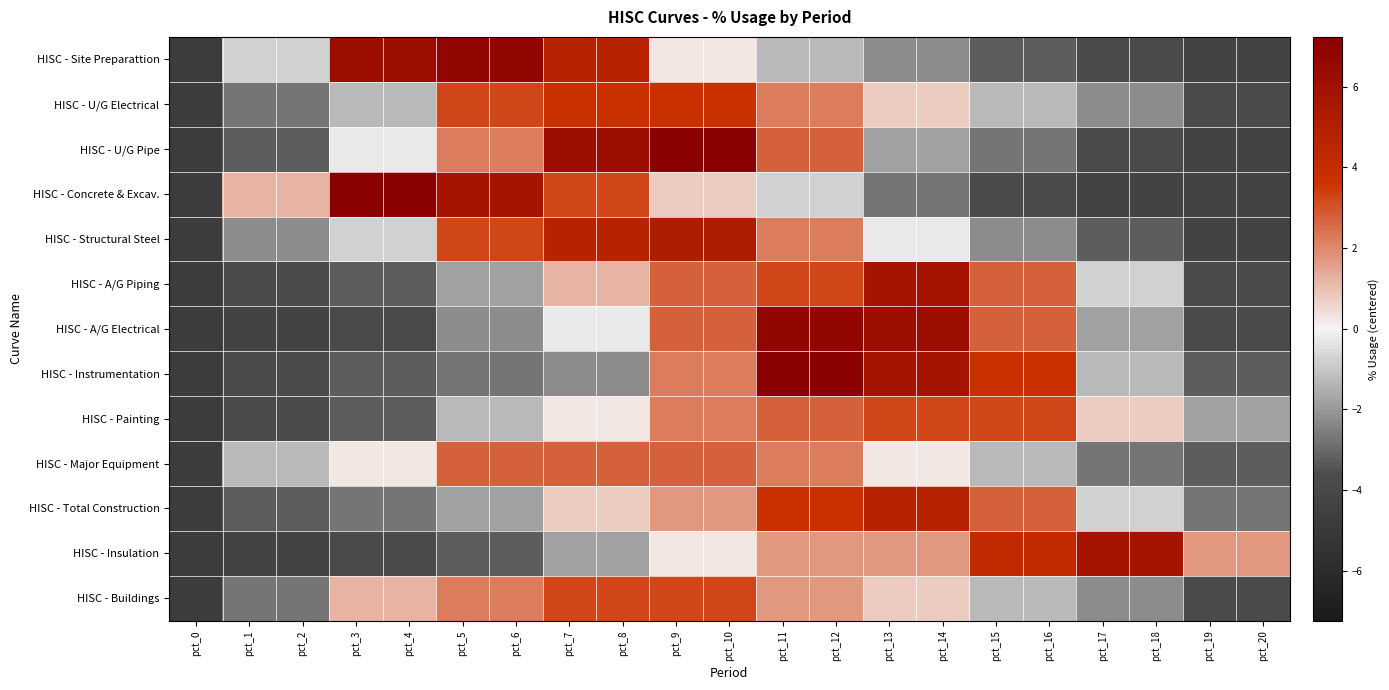

Which series has the largest range (max minus min)?

HISC - U/G Pipe